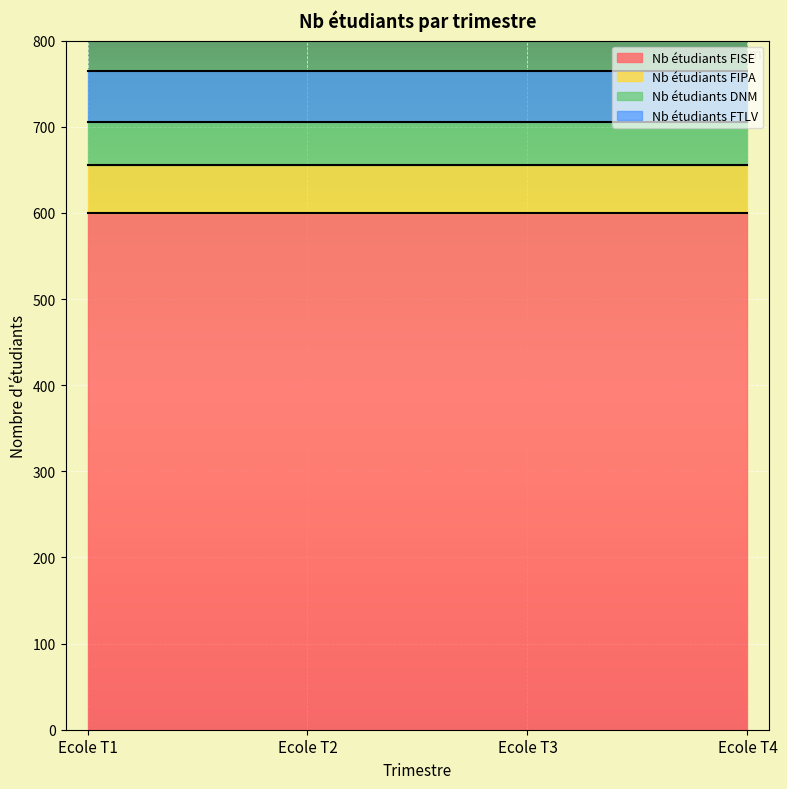

True or false: Nb étudiants FISE has a value of 600 at Ecole T4.

True